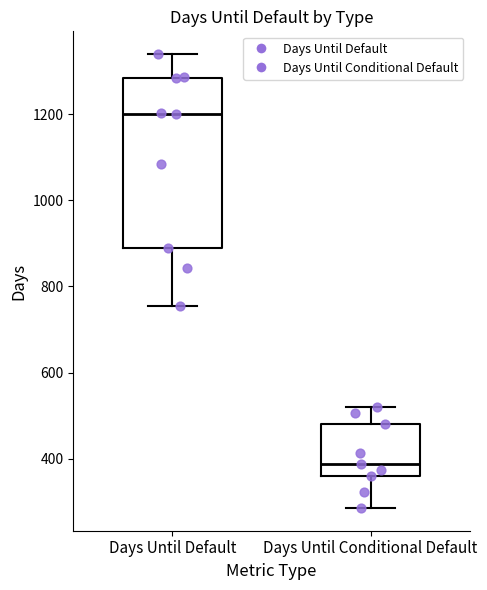

Where does the median line of the box for Days Until Default sit on the y-axis? The values are not printed on the chart, so give them approximately, as read against the axis.

1200